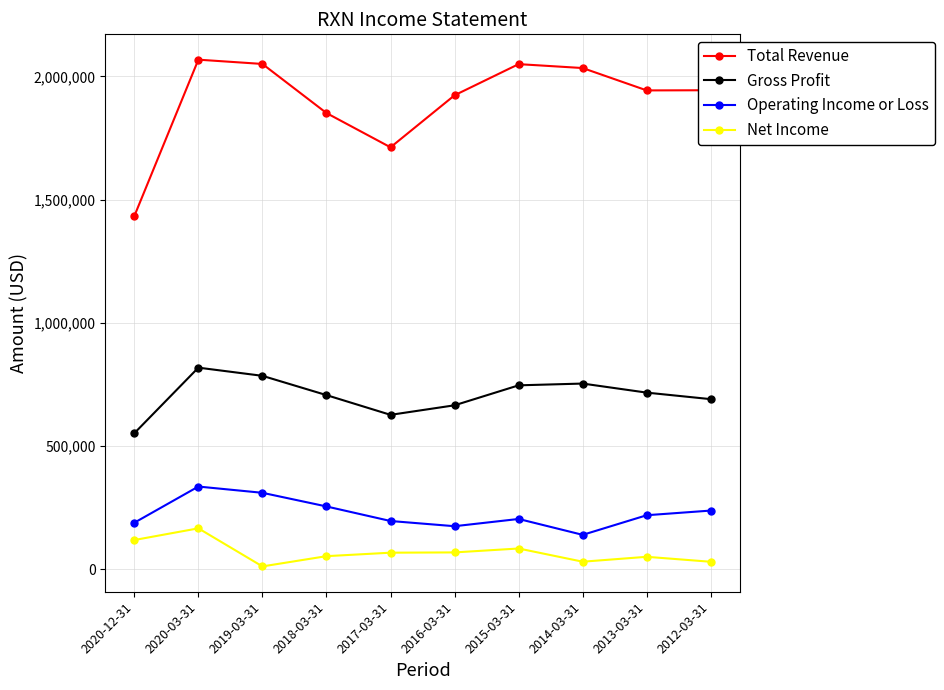

How many data points does each series have?

10